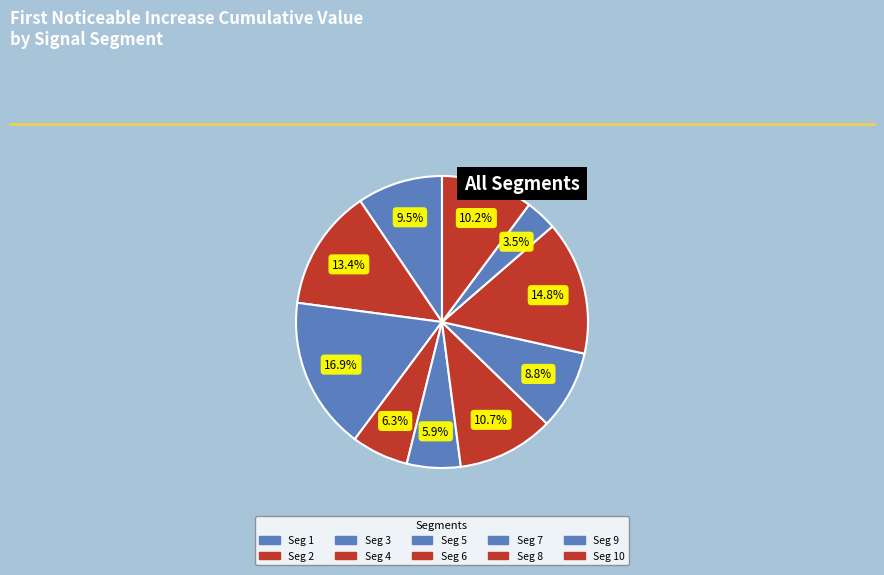

How many segments does this pie chart have?

10